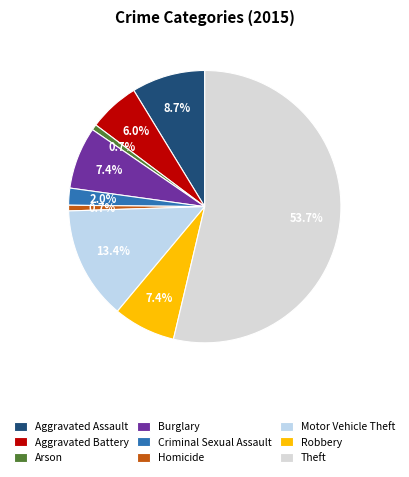

To the nearest percent, what percentage of the pie is Aggravated Assault?

9%